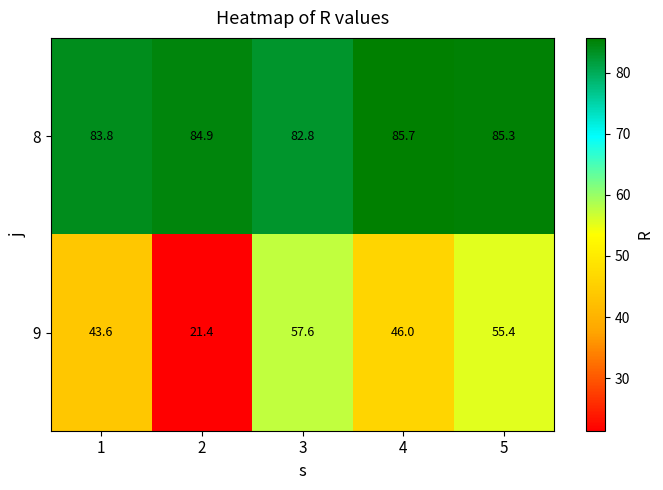

The value of 8 at 2 is 119.1. True or false?

False